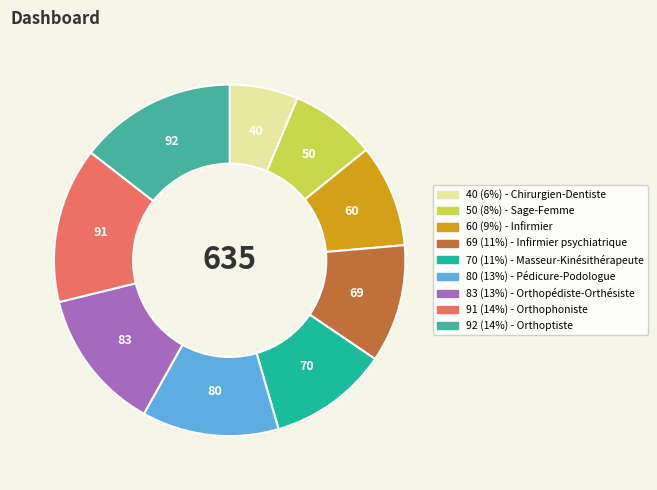

How many slices are in this pie chart?

9